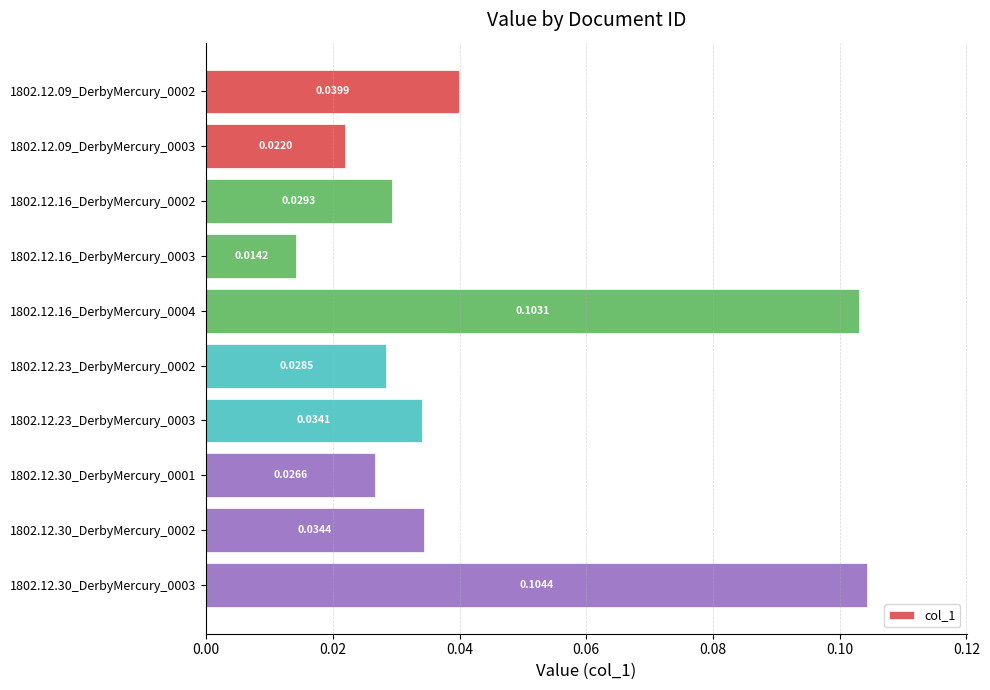

Which category has the highest value across all series?

1802.12.30_DerbyMercury_0003